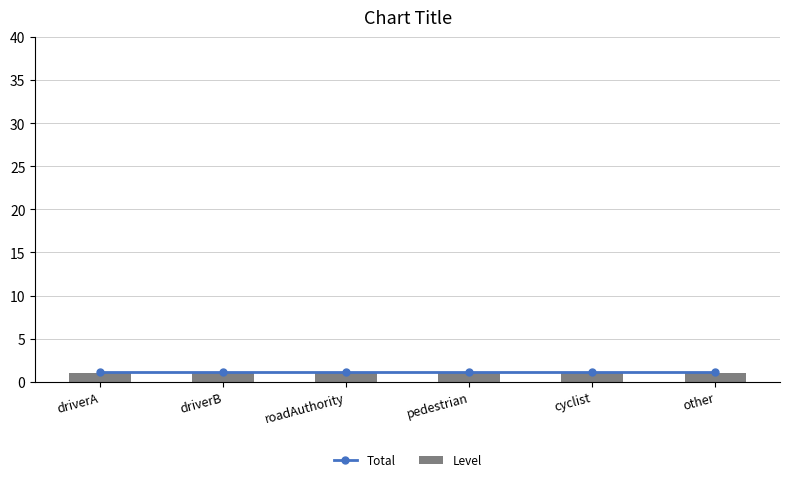

Reading left to right, extract all data points from this chart.

Total: driverA=1.1	driverB=1.1	roadAuthority=1.1	pedestrian=1.1	cyclist=1.1	other=1.1
Level: driverA=1.0	driverB=1.0	roadAuthority=1.0	pedestrian=1.0	cyclist=1.0	other=1.0